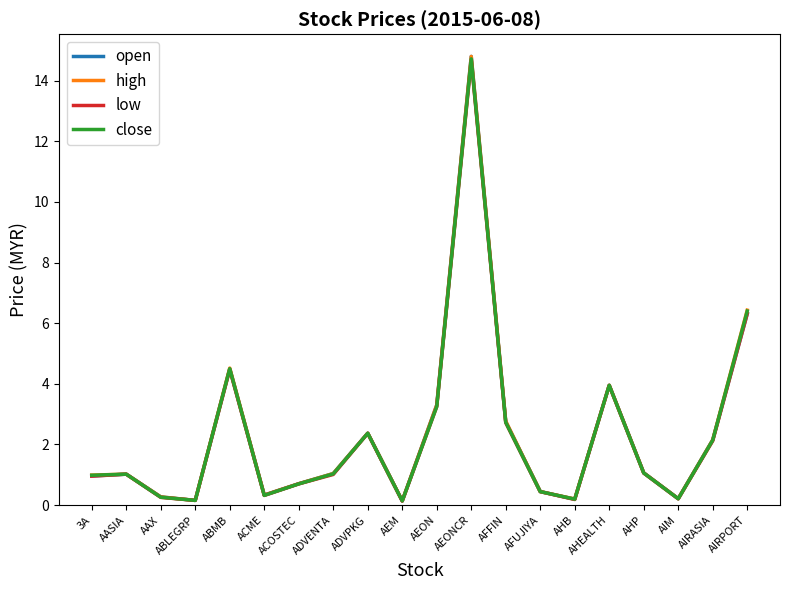

What is the sum of all low values?

46.3